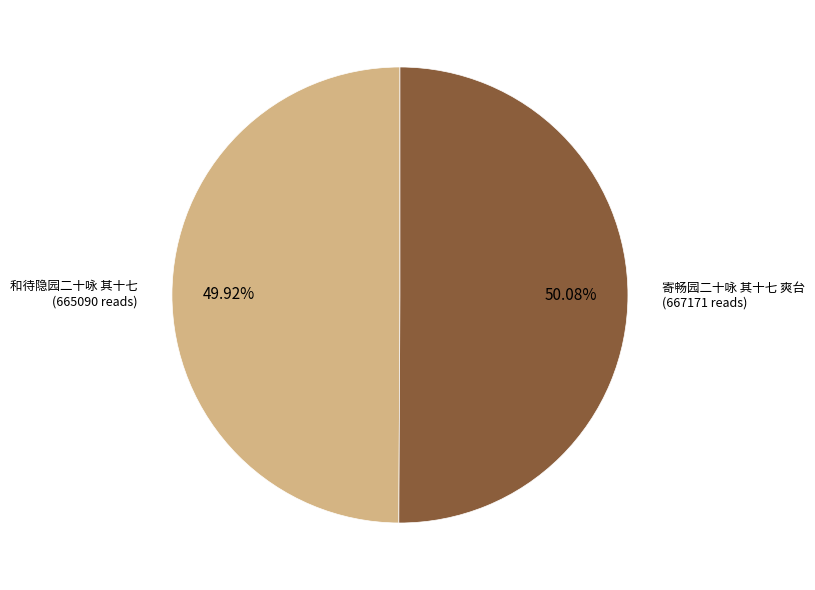

Does any single category account for the majority?

Yes